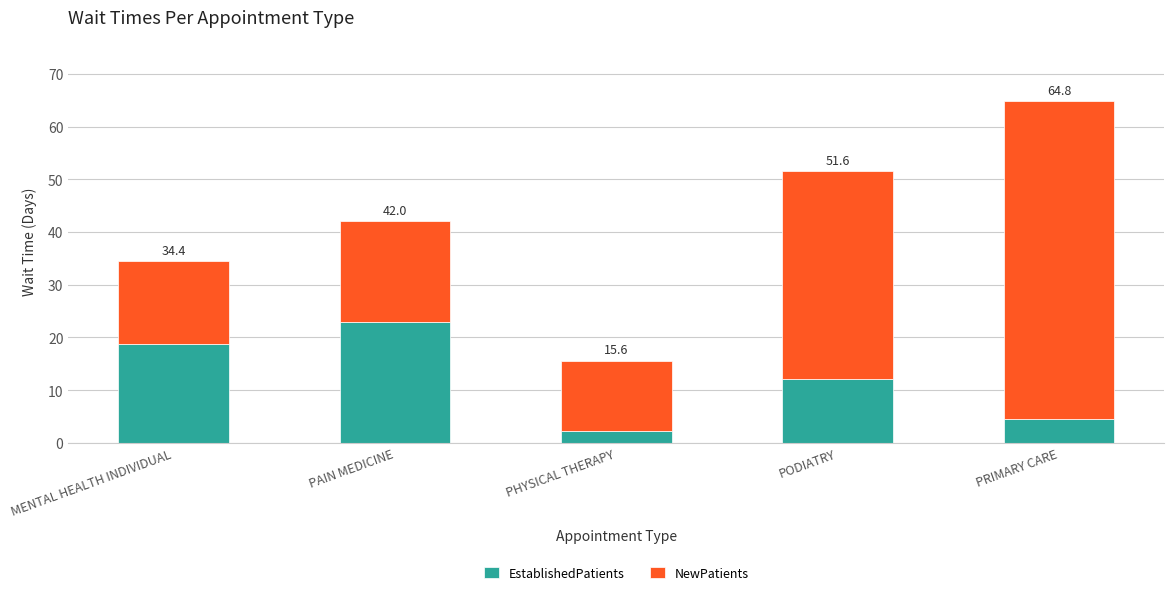

What value does the EstablishedPatients series have at MENTAL HEALTH INDIVIDUAL?

18.8